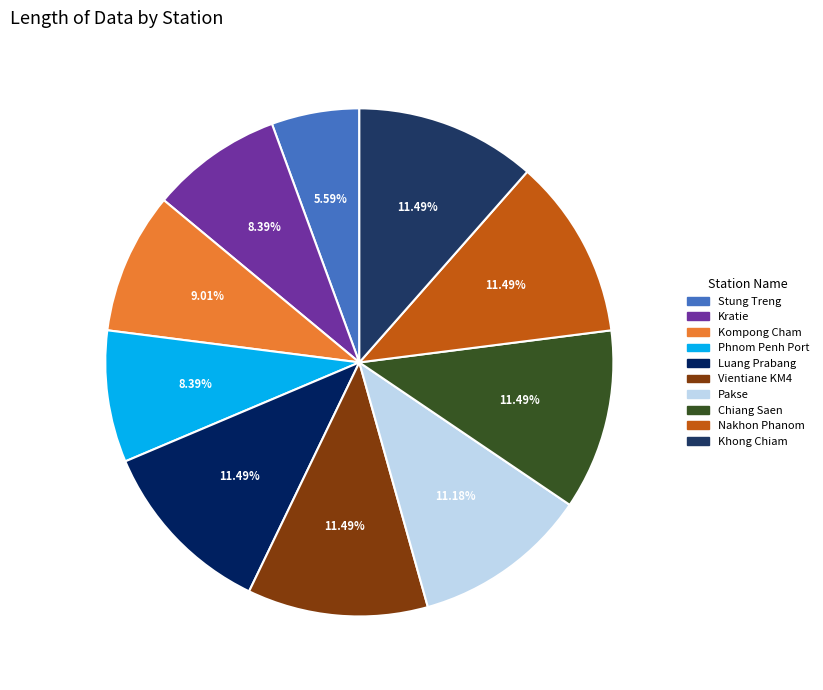

The Stung Treng slice represents 1% of the pie. True or false?

False